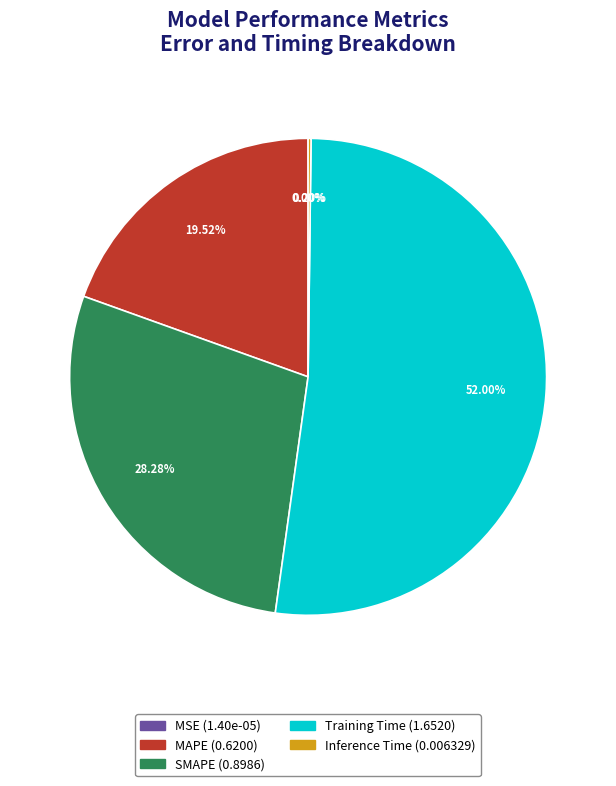

What percentage is the SMAPE slice, to the nearest percent?

28%